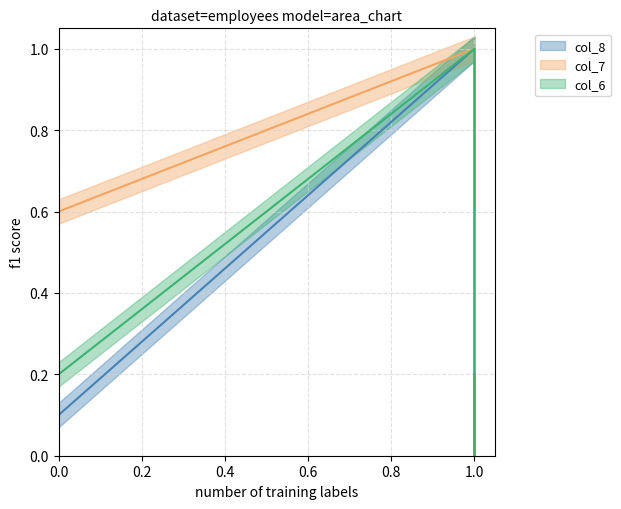

How many times do col_7 and col_6 cross each other?

1